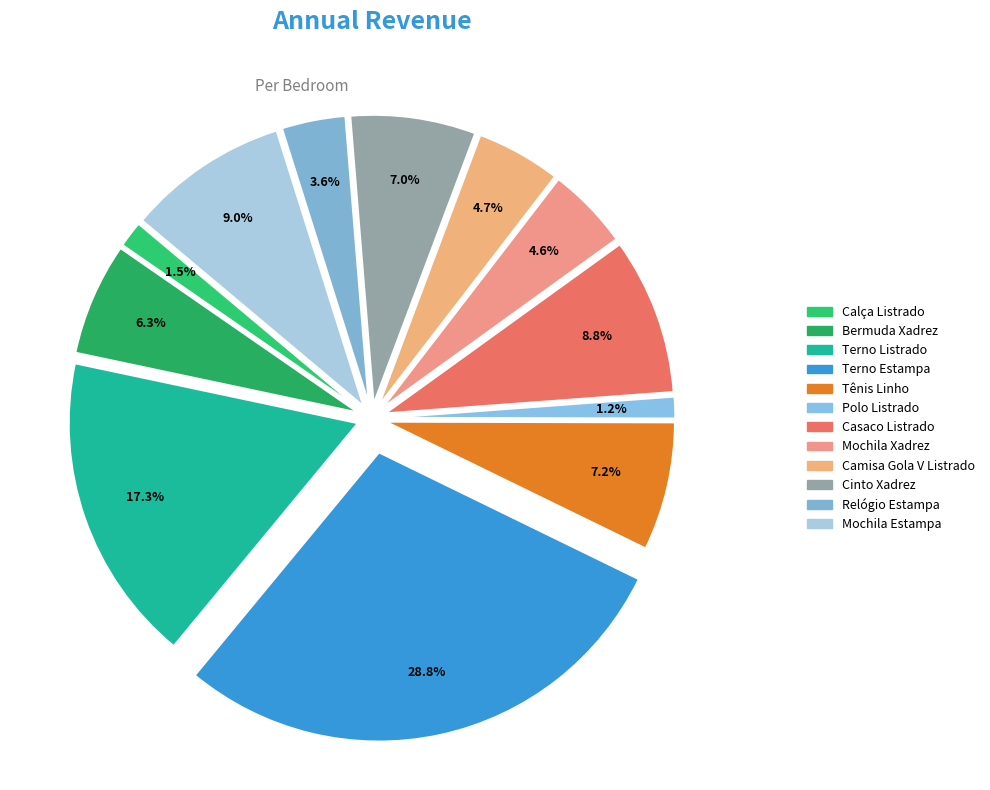

How many slices are in this pie chart?

12